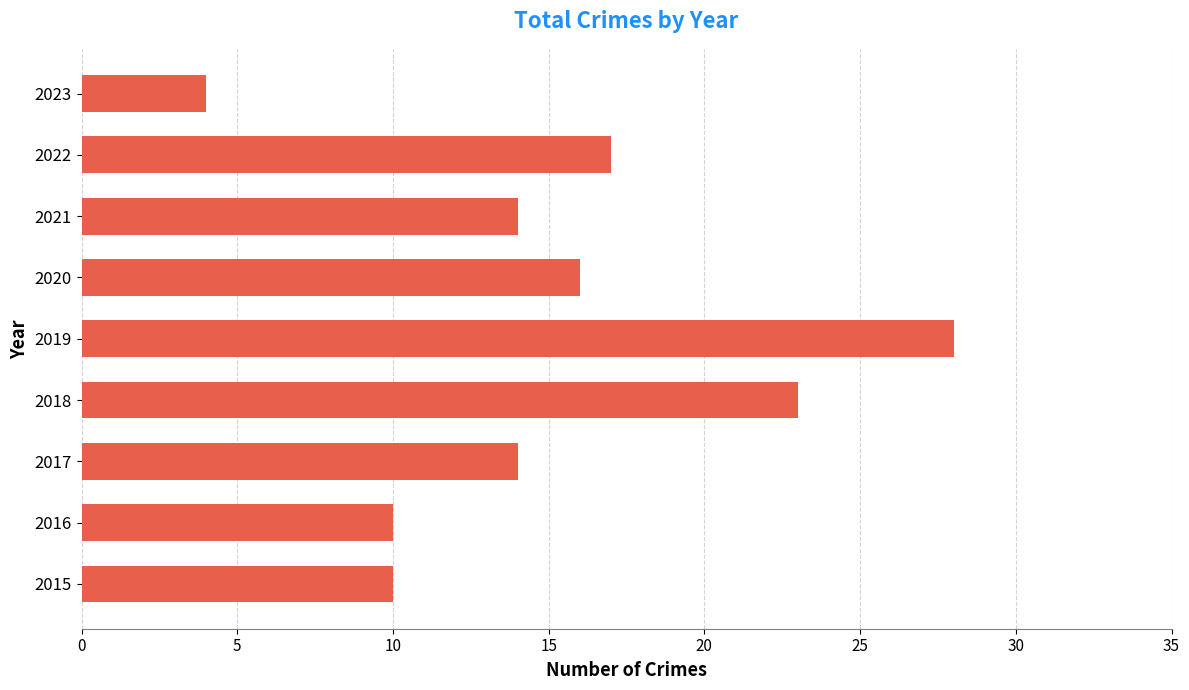

The value at 2016 is 10. True or false?

True